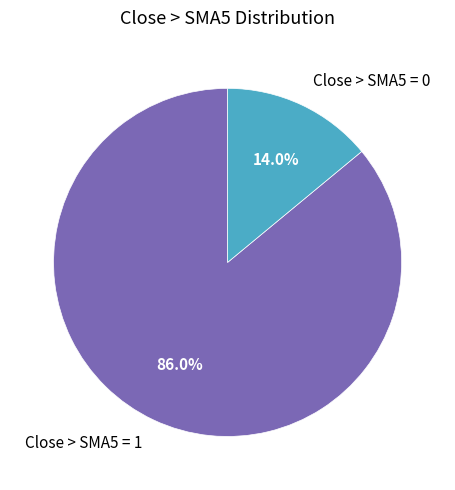

To the nearest percent, what portion does Close > SMA5 = 0 represent?

14%